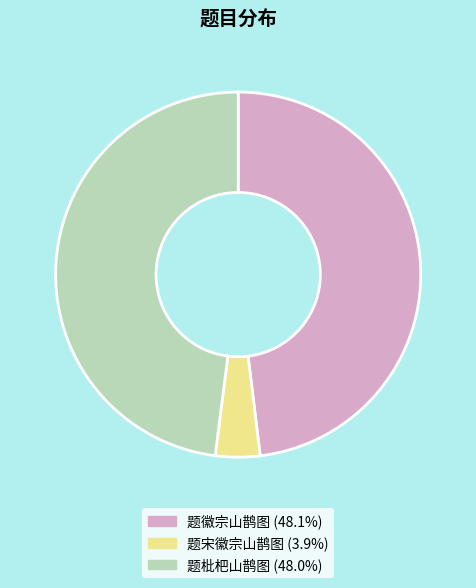

What is the ratio of the value at 题枇杷山鹊图 to the value at 题徽宗山鹊图?

1.0